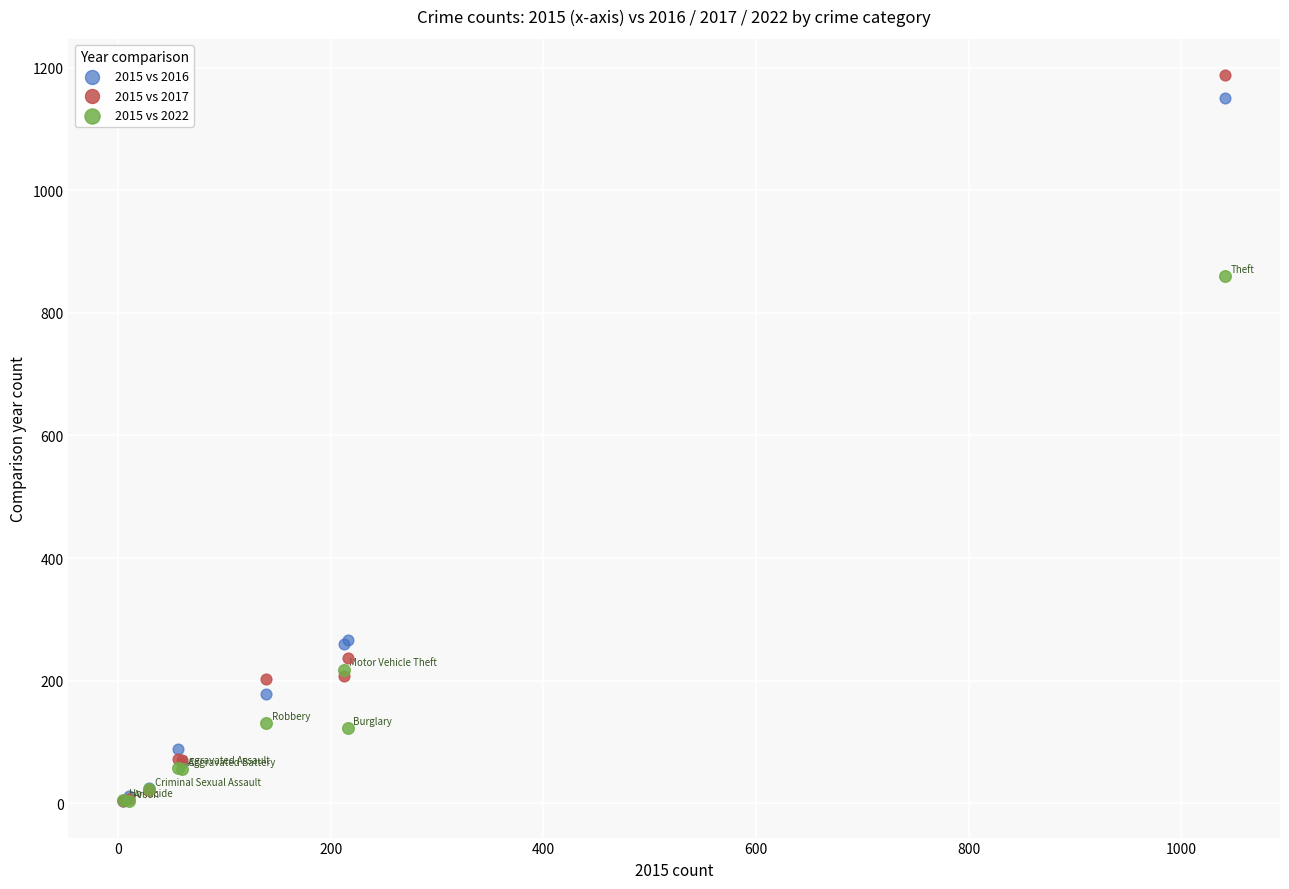

Which series has the largest Y range (max minus min)?

2015 vs 2017